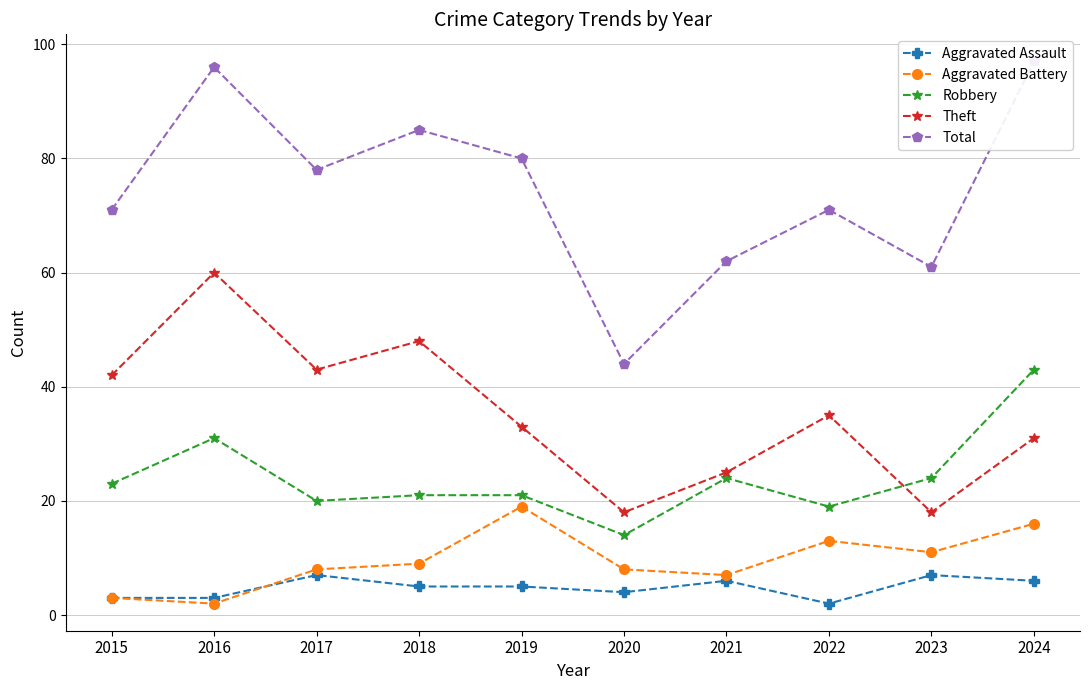

Rank the series by their maximum value, from lowest to highest.

Aggravated Assault, Aggravated Battery, Robbery, Theft, Total